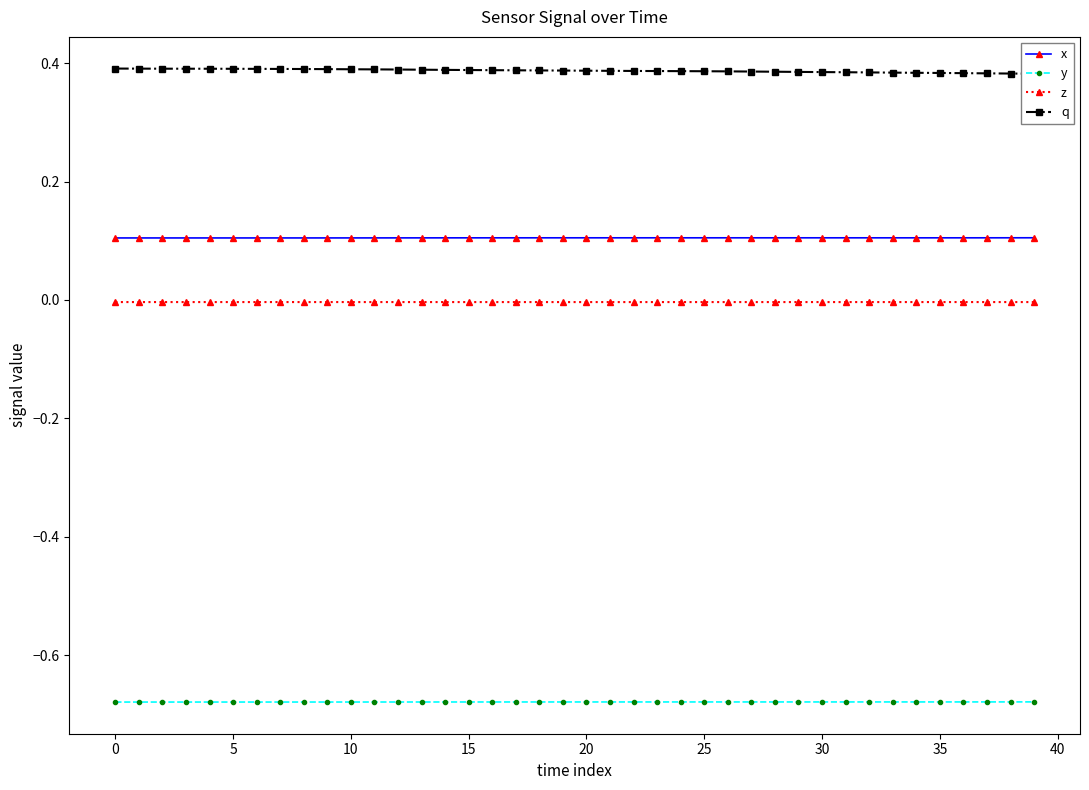

Reading left to right, extract all data points from this chart.

x: 0.1	0.1	0.1	0.1	0.1	0.1	0.1	0.1	0.1	0.1	0.1	0.1	0.1	0.1	0.1	0.1	0.1	0.1	0.1	0.1	0.1	0.1	0.1	0.1	0.1	0.1	0.1	0.1	0.1	0.1	0.1	0.1	0.1	0.1	0.1	0.1	0.1	0.1	0.1	0.1
y: -0.7	-0.7	-0.7	-0.7	-0.7	-0.7	-0.7	-0.7	-0.7	-0.7	-0.7	-0.7	-0.7	-0.7	-0.7	-0.7	-0.7	-0.7	-0.7	-0.7	-0.7	-0.7	-0.7	-0.7	-0.7	-0.7	-0.7	-0.7	-0.7	-0.7	-0.7	-0.7	-0.7	-0.7	-0.7	-0.7	-0.7	-0.7	-0.7	-0.7
z: -0.0	-0.0	-0.0	-0.0	-0.0	-0.0	-0.0	-0.0	-0.0	-0.0	-0.0	-0.0	-0.0	-0.0	-0.0	-0.0	-0.0	-0.0	-0.0	-0.0	-0.0	-0.0	-0.0	-0.0	-0.0	-0.0	-0.0	-0.0	-0.0	-0.0	-0.0	-0.0	-0.0	-0.0	-0.0	-0.0	-0.0	-0.0	-0.0	-0.0
q: 0.4	0.4	0.4	0.4	0.4	0.4	0.4	0.4	0.4	0.4	0.4	0.4	0.4	0.4	0.4	0.4	0.4	0.4	0.4	0.4	0.4	0.4	0.4	0.4	0.4	0.4	0.4	0.4	0.4	0.4	0.4	0.4	0.4	0.4	0.4	0.4	0.4	0.4	0.4	0.4